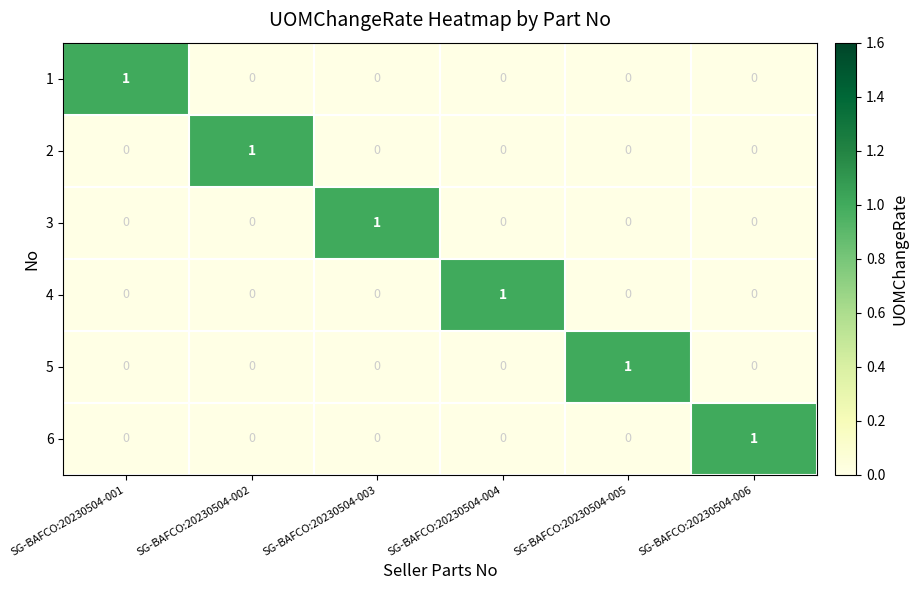

Count the 1 values in the range 0 to 1.

6